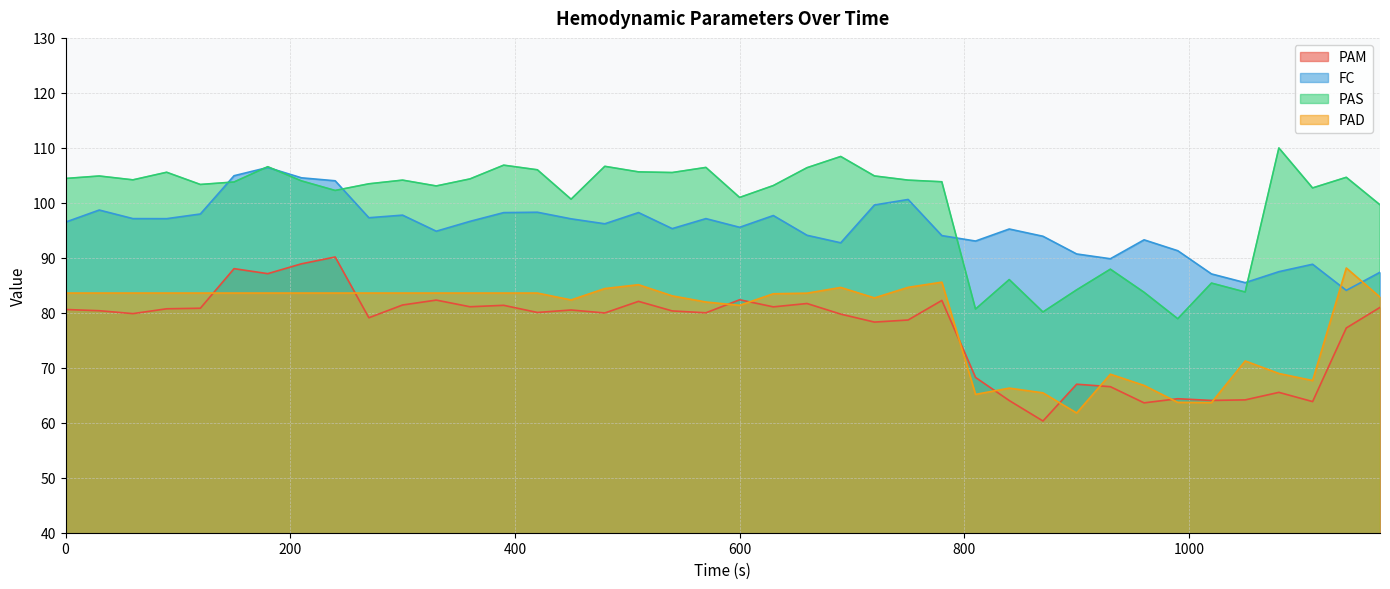

How many times do PAD and FC cross each other?

2